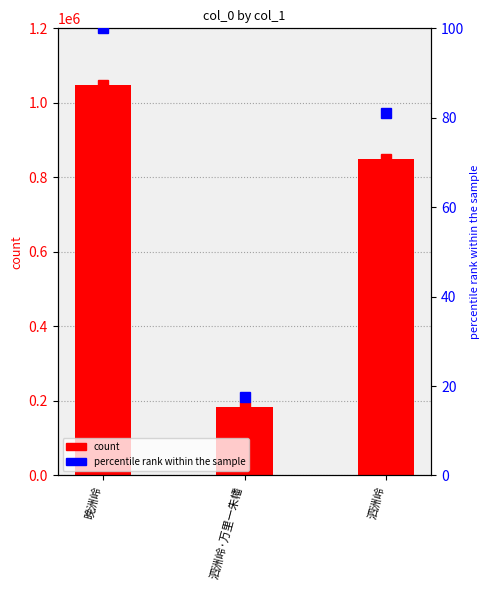

How many values are below 849916?

1